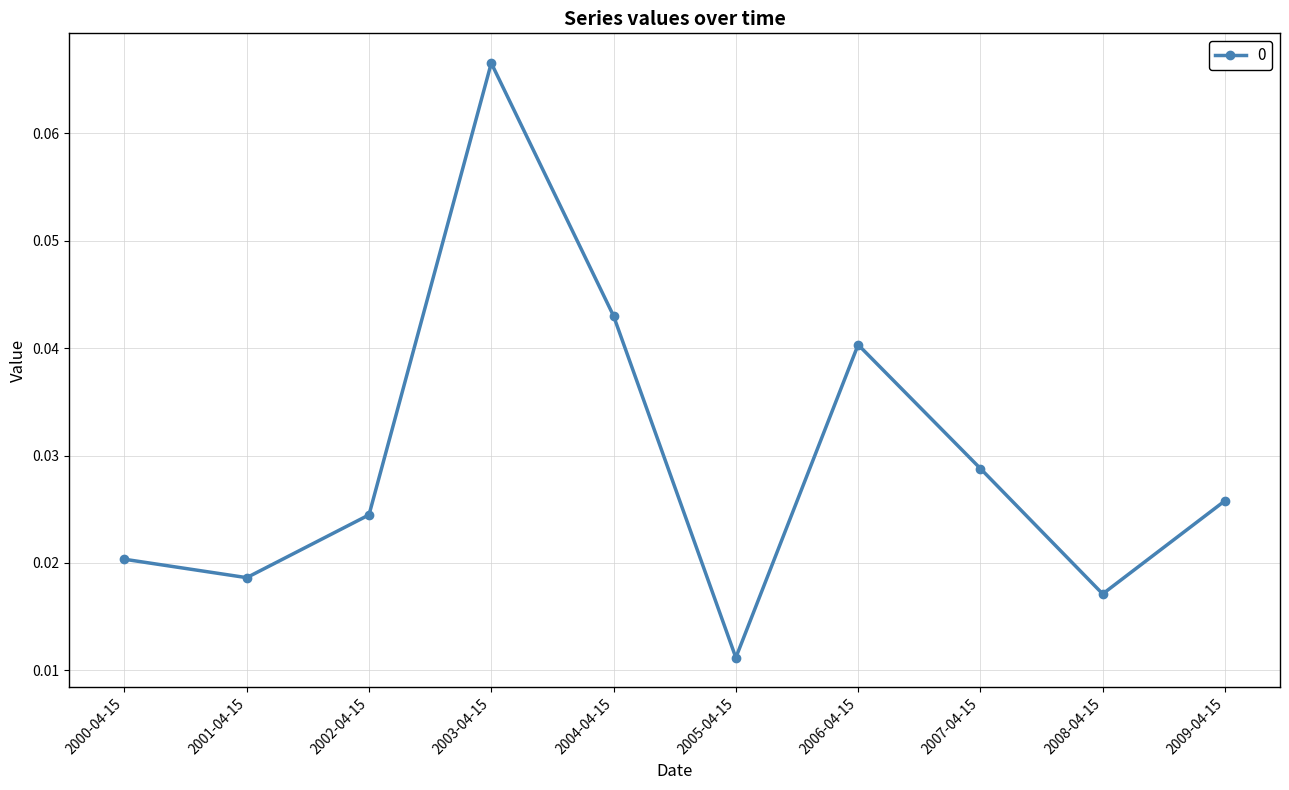

What is the label of the 2nd point from the right?

2008-04-15